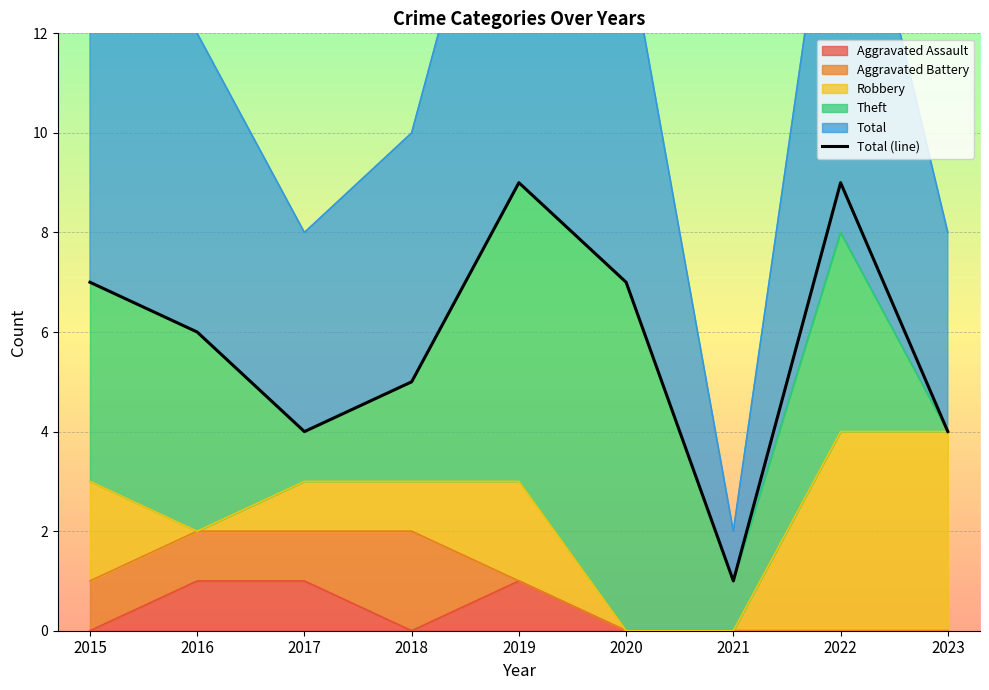

Is it true that the value at 2017 is 4?

True